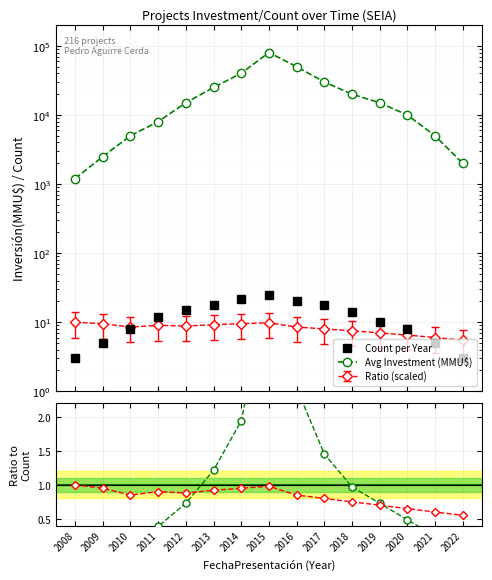

What is the value of the Avg Investment (MMU$) point at the 4th from the left?

8000.0